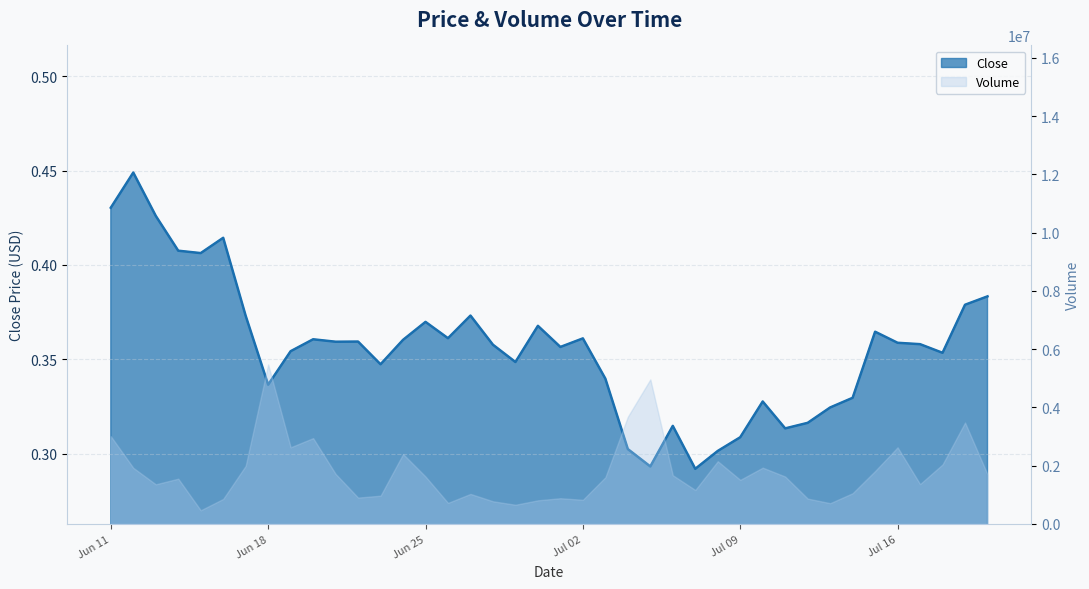

What is the value of the 10th point from the left?

0.4